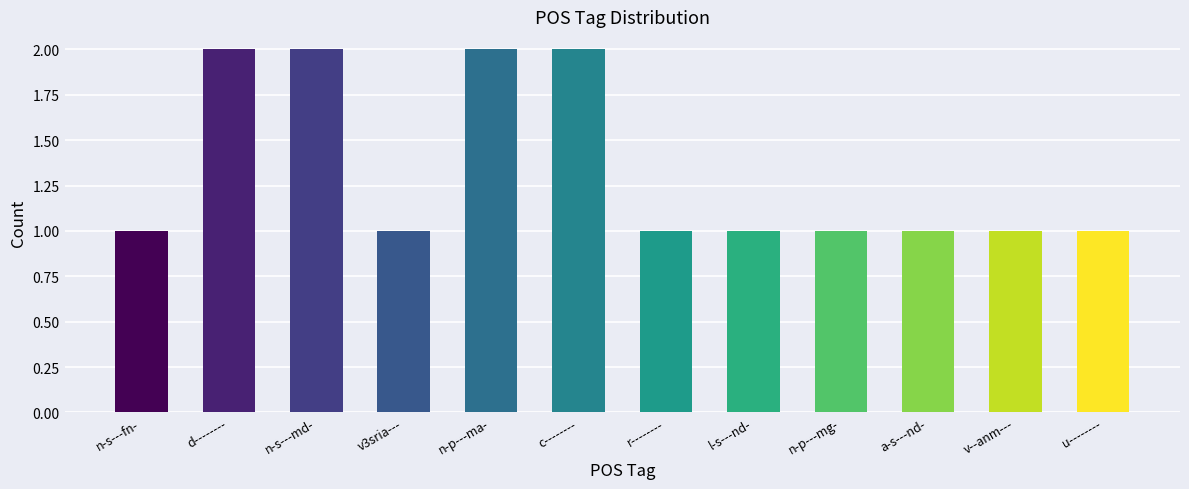

Reading right to left, list all the values displayed in this chart.

u--------=1	v--anm---=1	a-s---nd-=1	n-p---mg-=1	l-s---nd-=1	r--------=1	c--------=2	n-p---ma-=2	v3sria---=1	n-s---md-=2	d--------=2	n-s---fn-=1